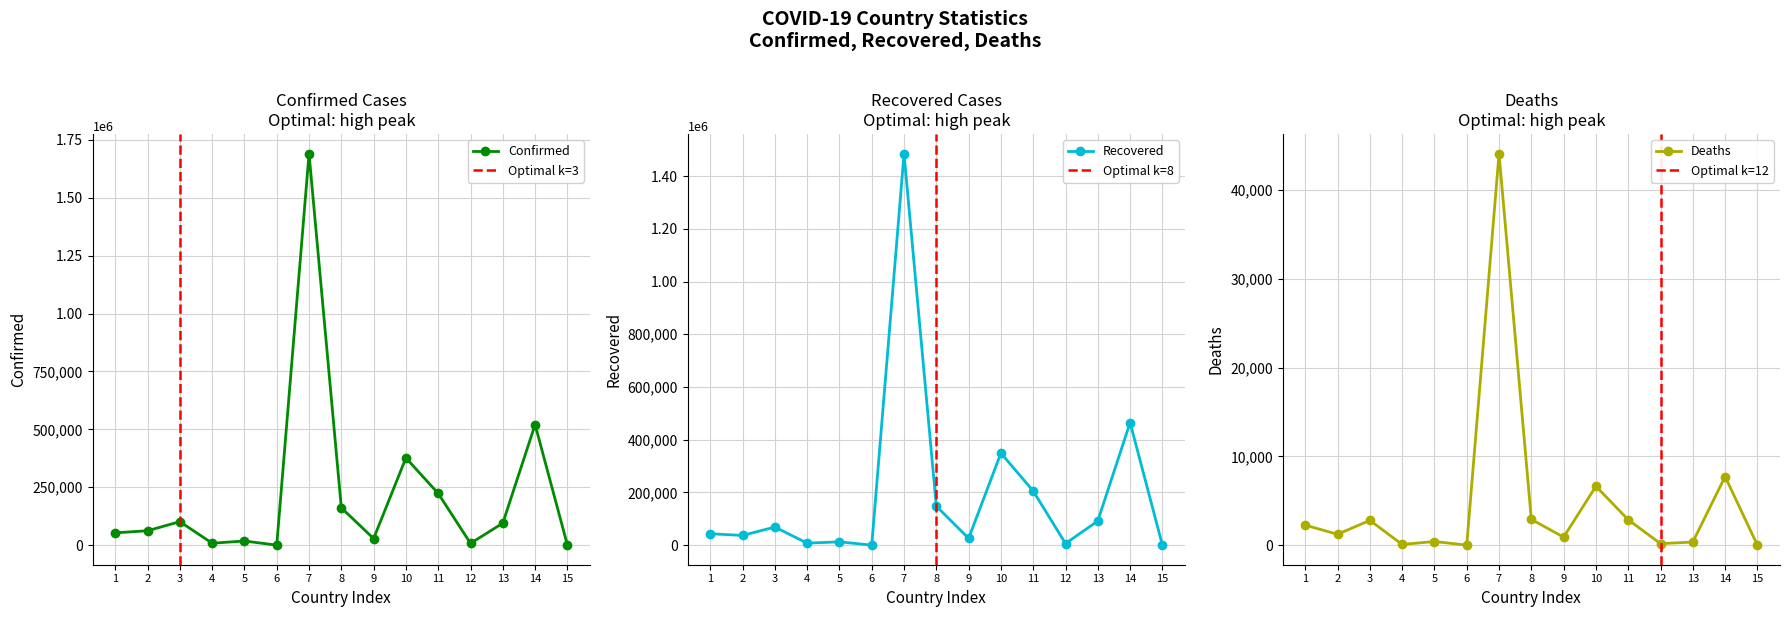

True or false: Deaths and Confirmed intersect in this chart.

False